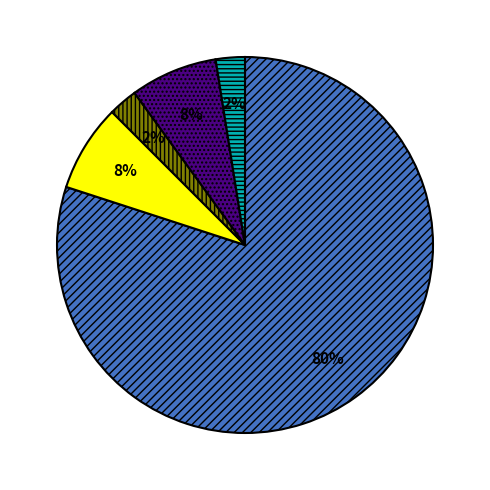

To the nearest percent, what is the average slice percentage?

20%